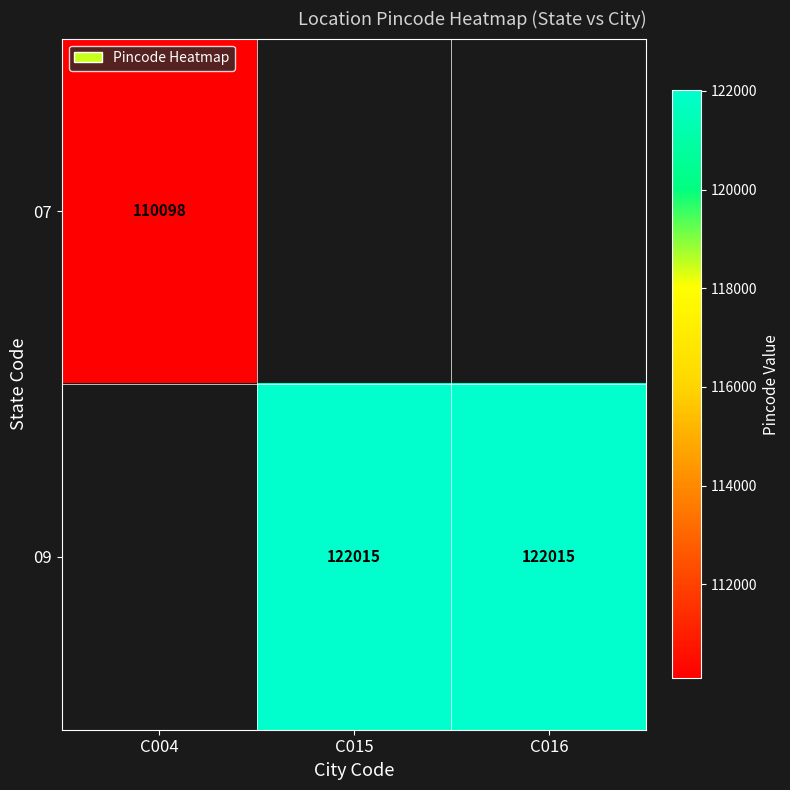

The 07 series shows 110098 at C004. True or false?

True